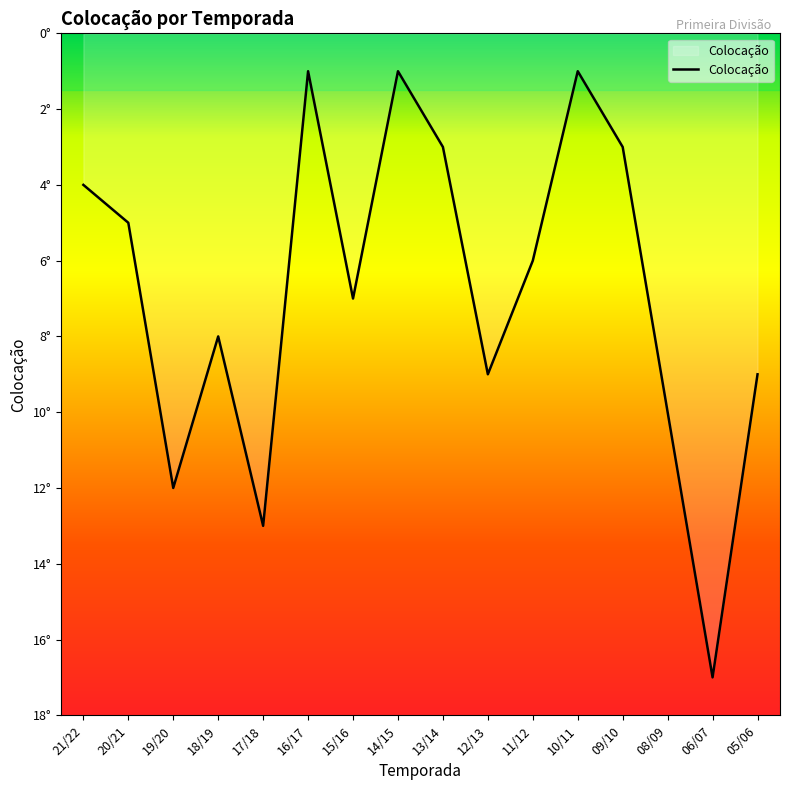

Reading left to right, what are all the values shown in this chart?

4	5	12	8	13	1	7	1	3	9	6	1	3	10	17	9